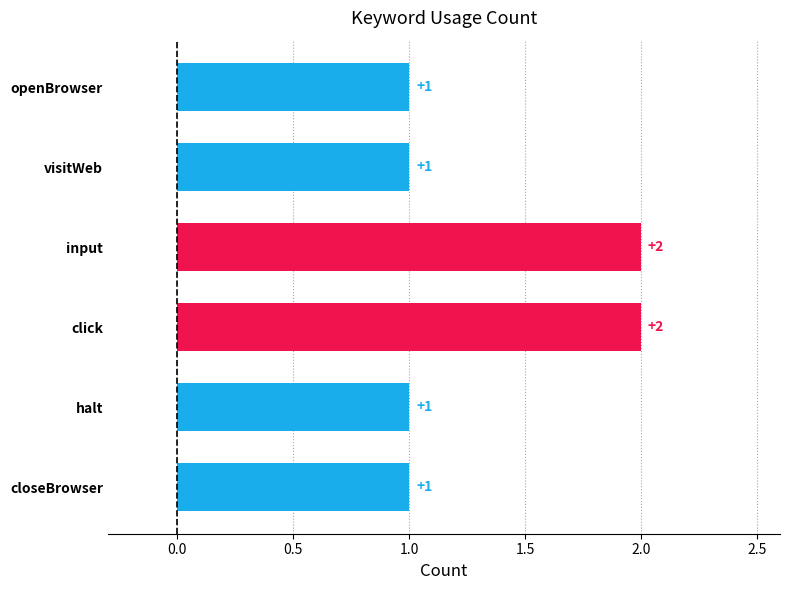

What is the sum of all values?

8